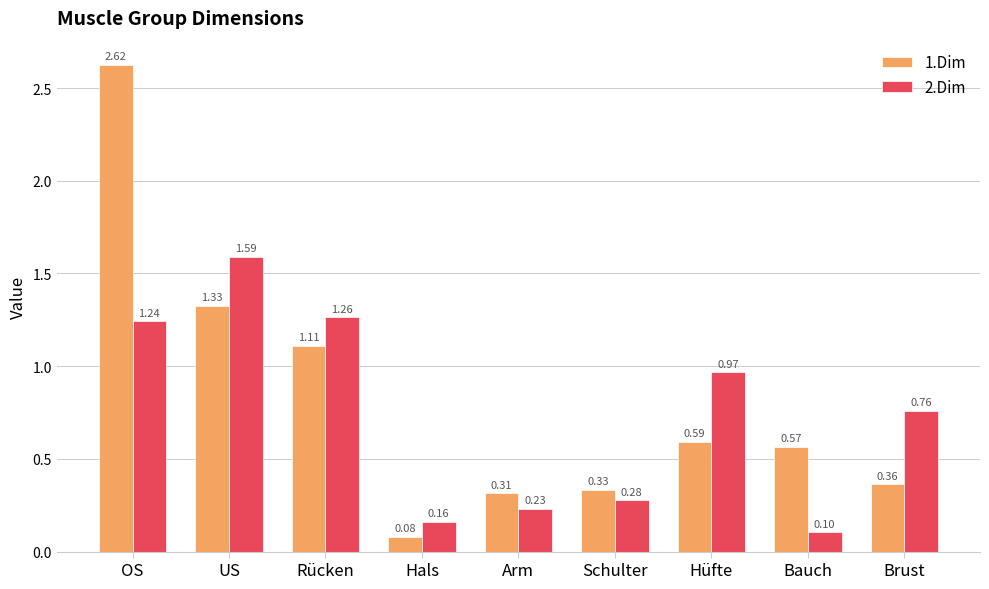

What is the total value across all series at Arm?

0.5